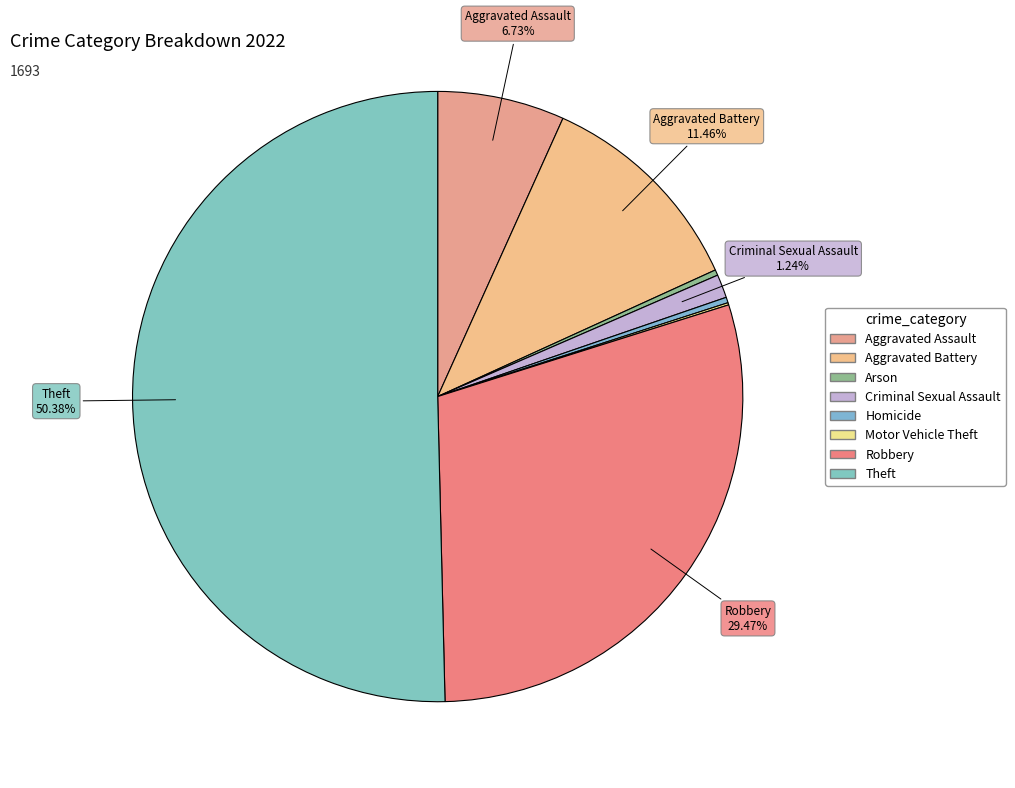

Does any single category account for the majority?

Yes